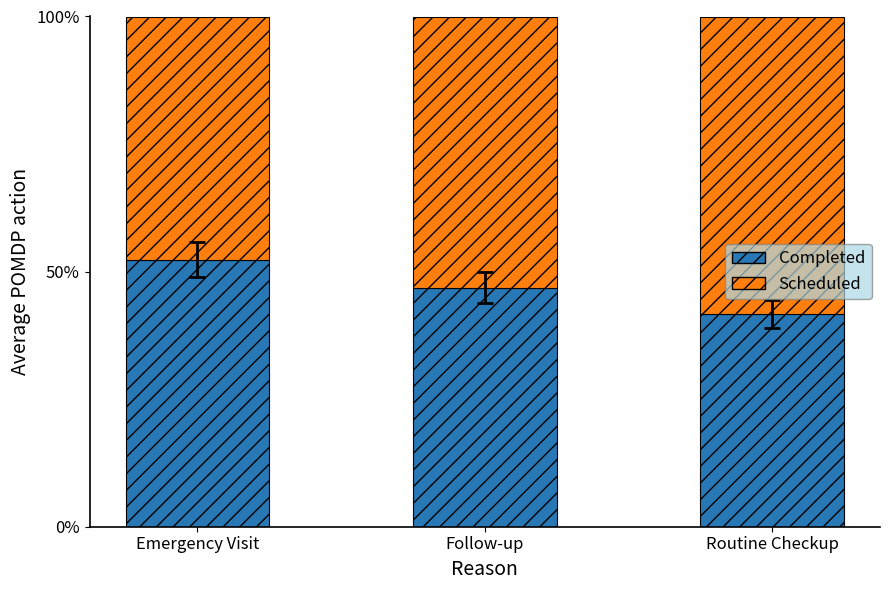

Which category has the highest value in the Completed series?

Emergency Visit